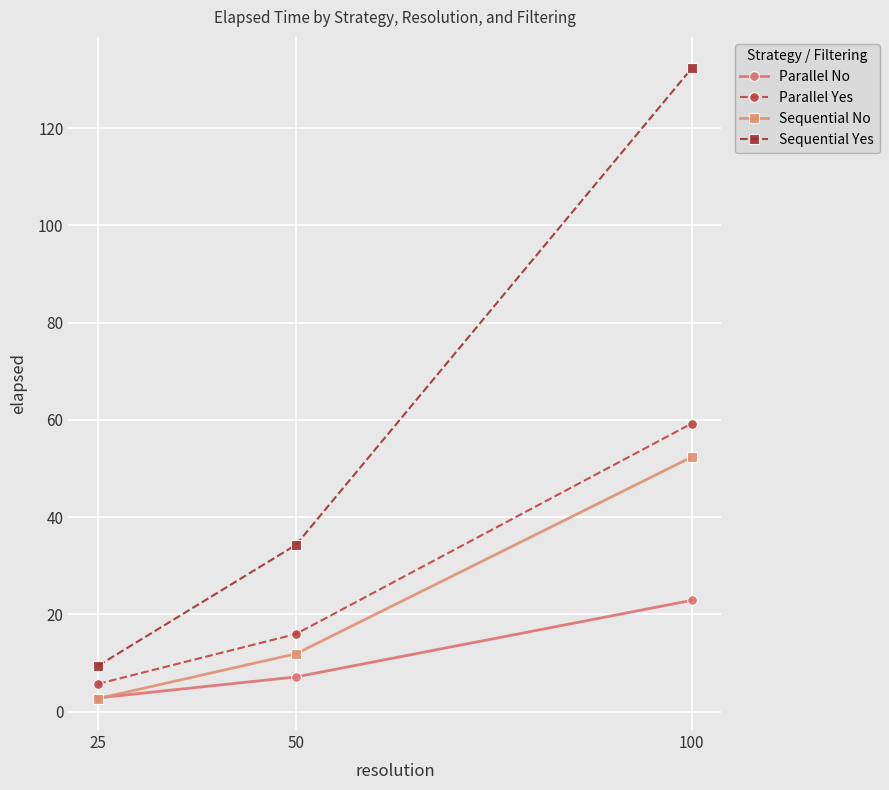

List the labels in order of Sequential No value, smallest first.

25, 50, 100